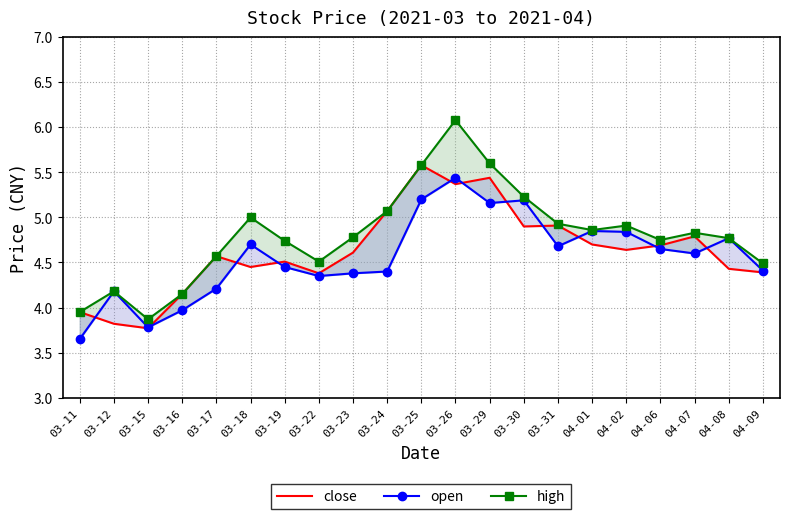

Reading left to right, transcribe all the data shown in this chart.

close: 4.0	3.8	3.8	4.2	4.6	4.5	4.5	4.4	4.6	5.1	5.6	5.4	5.4	4.9	4.9	4.7	4.6	4.7	4.8	4.4	4.4
open: 3.6	4.2	3.8	4.0	4.2	4.7	4.5	4.3	4.4	4.4	5.2	5.4	5.2	5.2	4.7	4.8	4.8	4.7	4.6	4.8	4.4
high: 4.0	4.2	3.9	4.2	4.6	5.0	4.7	4.5	4.8	5.1	5.6	6.1	5.6	5.2	4.9	4.9	4.9	4.8	4.8	4.8	4.5